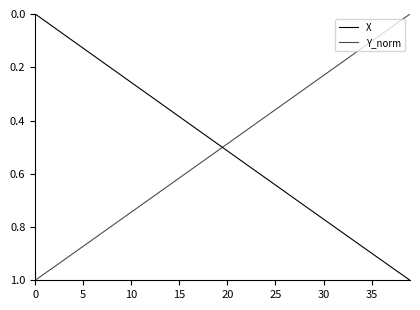

Which series ends up on top after the final intersection of X and Y_norm?

X